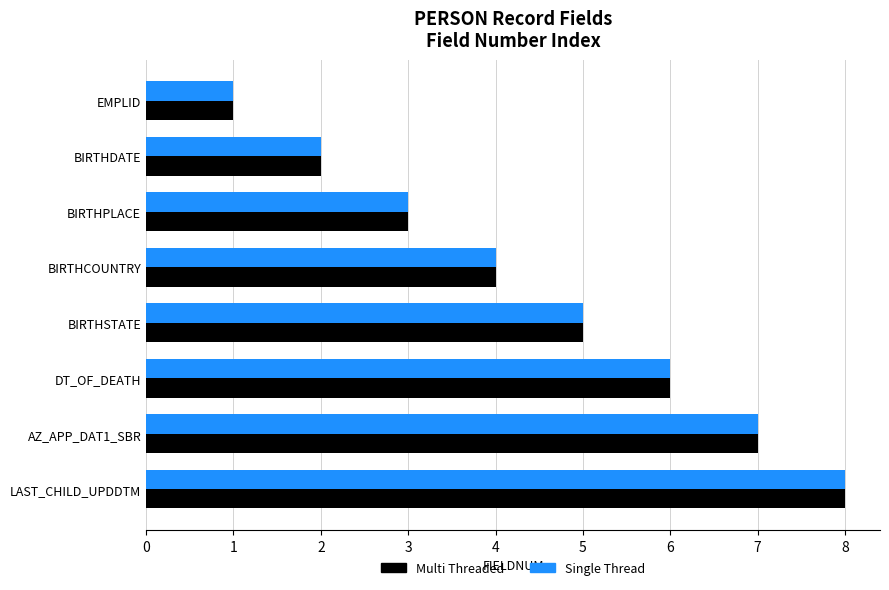

What is the maximum value shown in the chart?

8